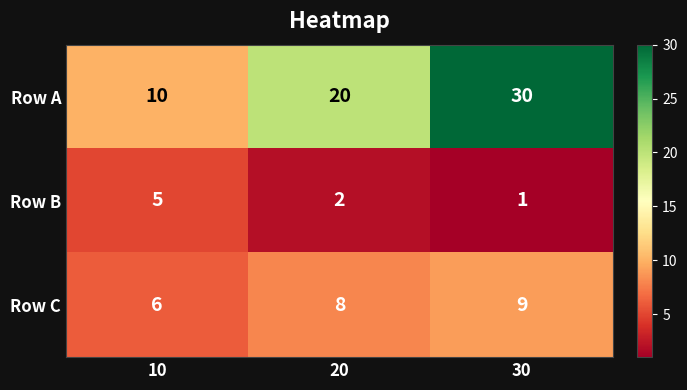

What is the sum of all Row C values?

23